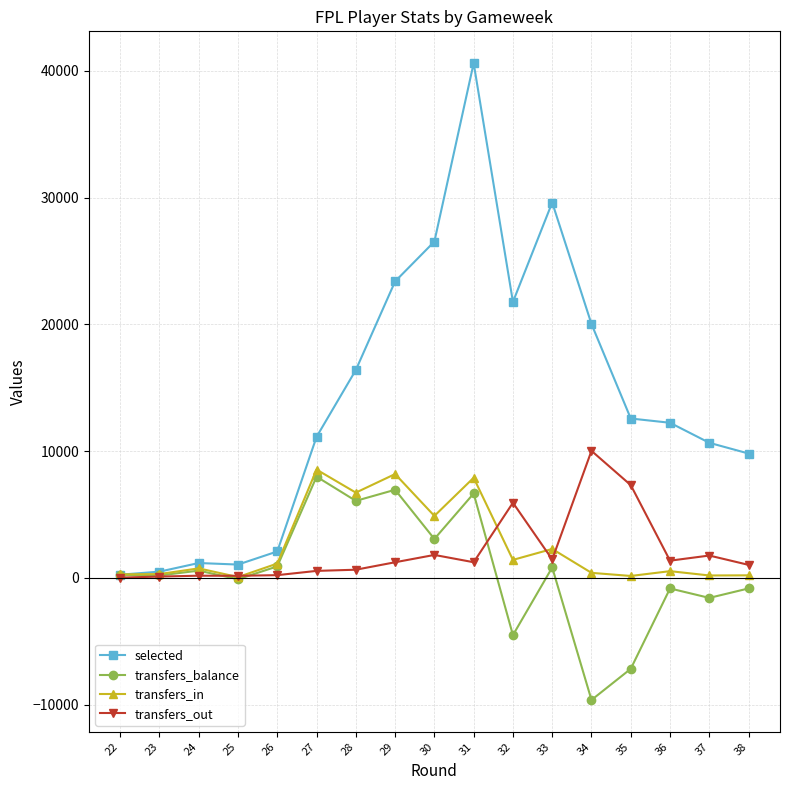

What is the highest value of the transfers_balance series?

7990